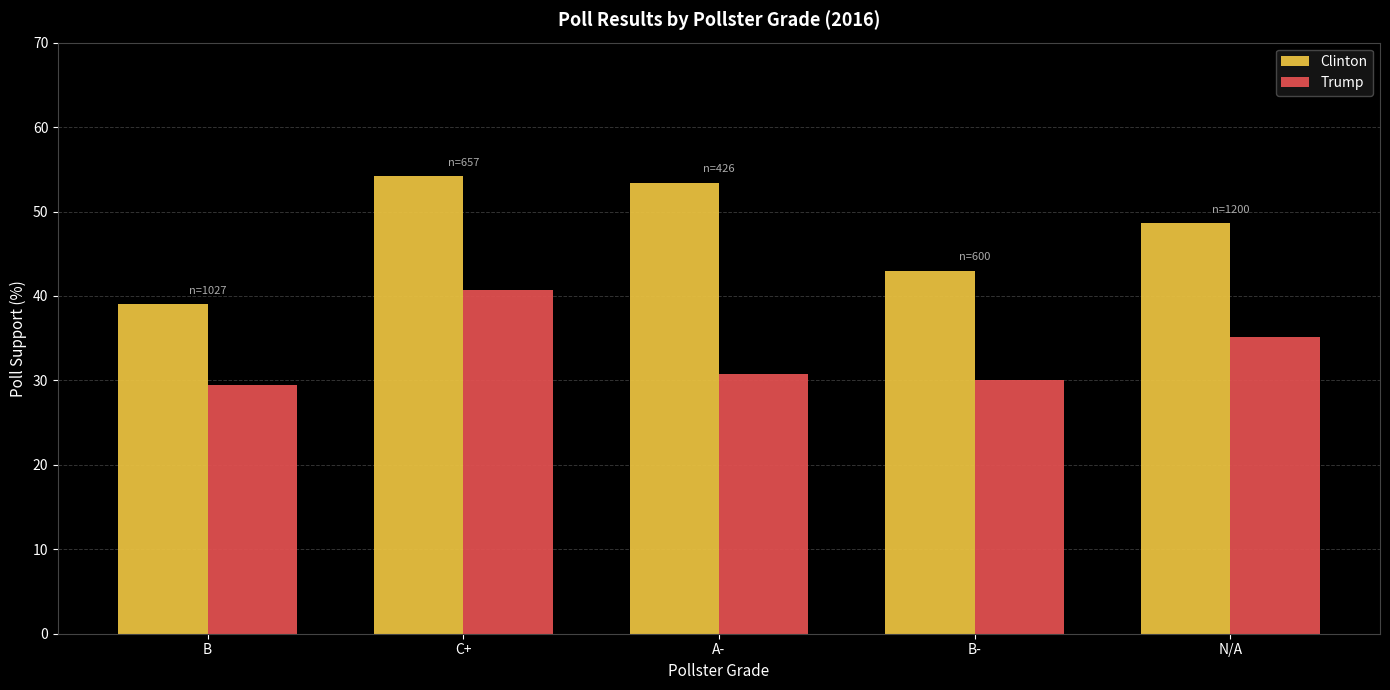

Does the chart contain stacked bars?

No